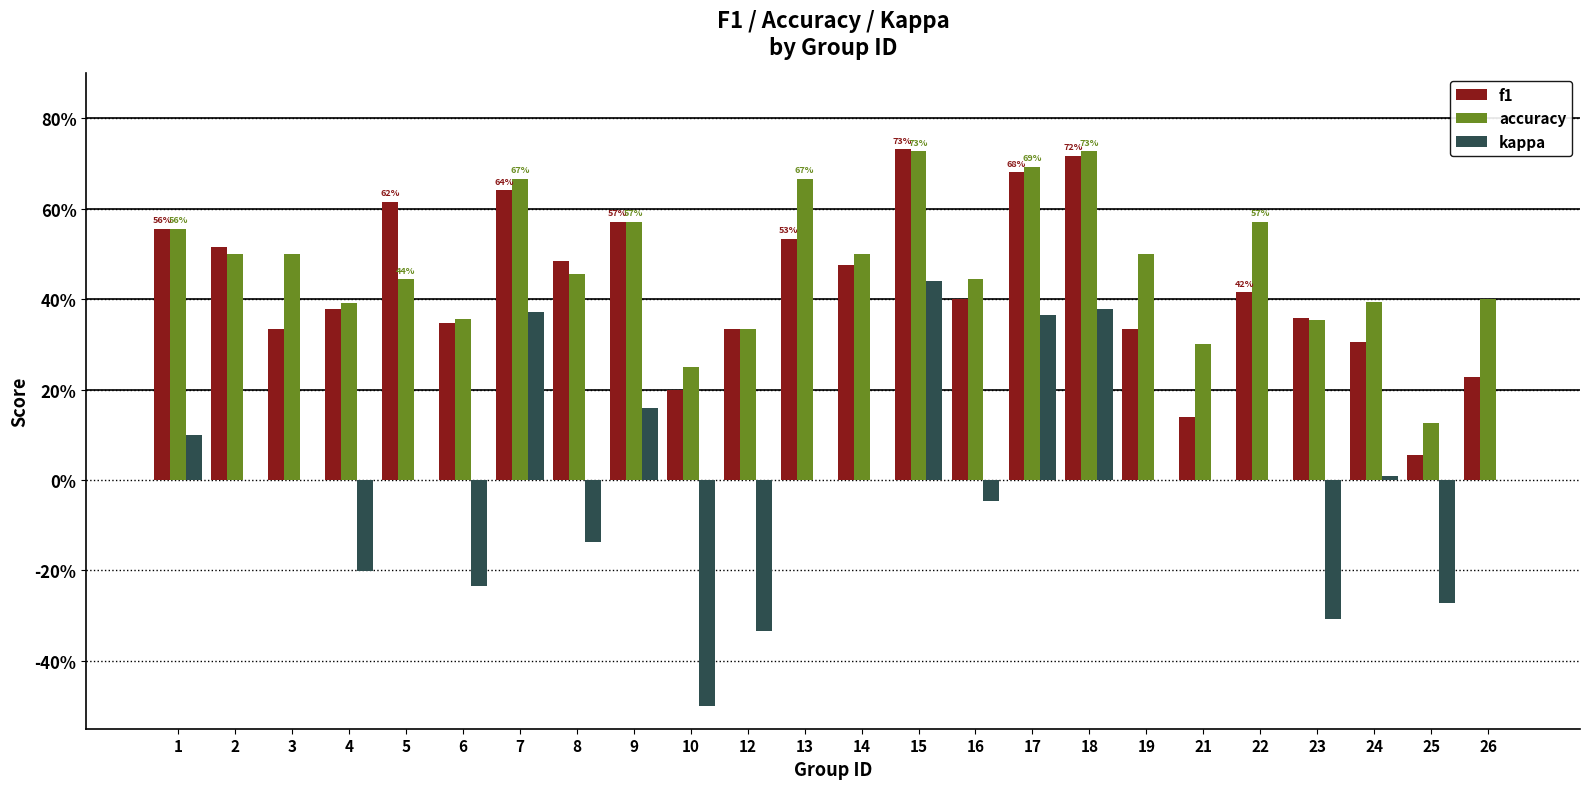

Which category has the lowest value in the kappa series?

10